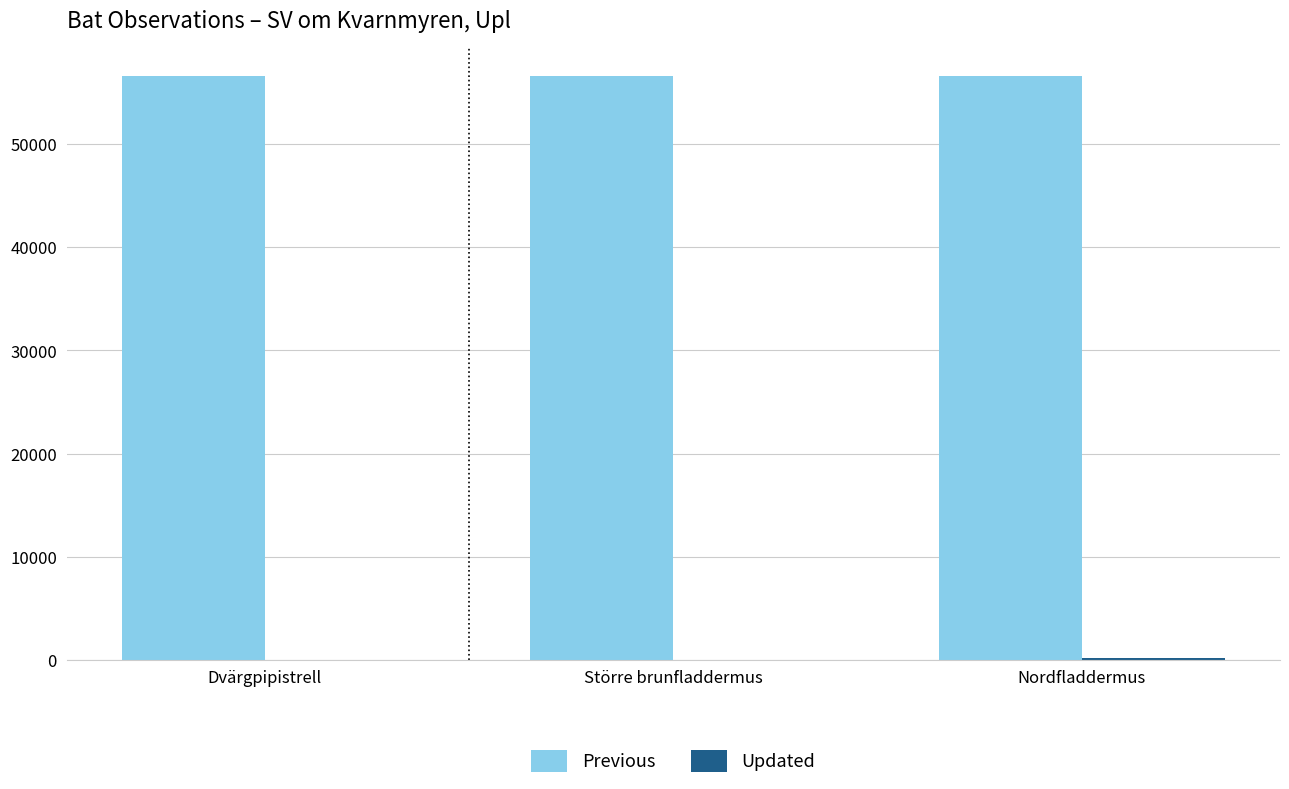

What is the greatest value displayed?

56602